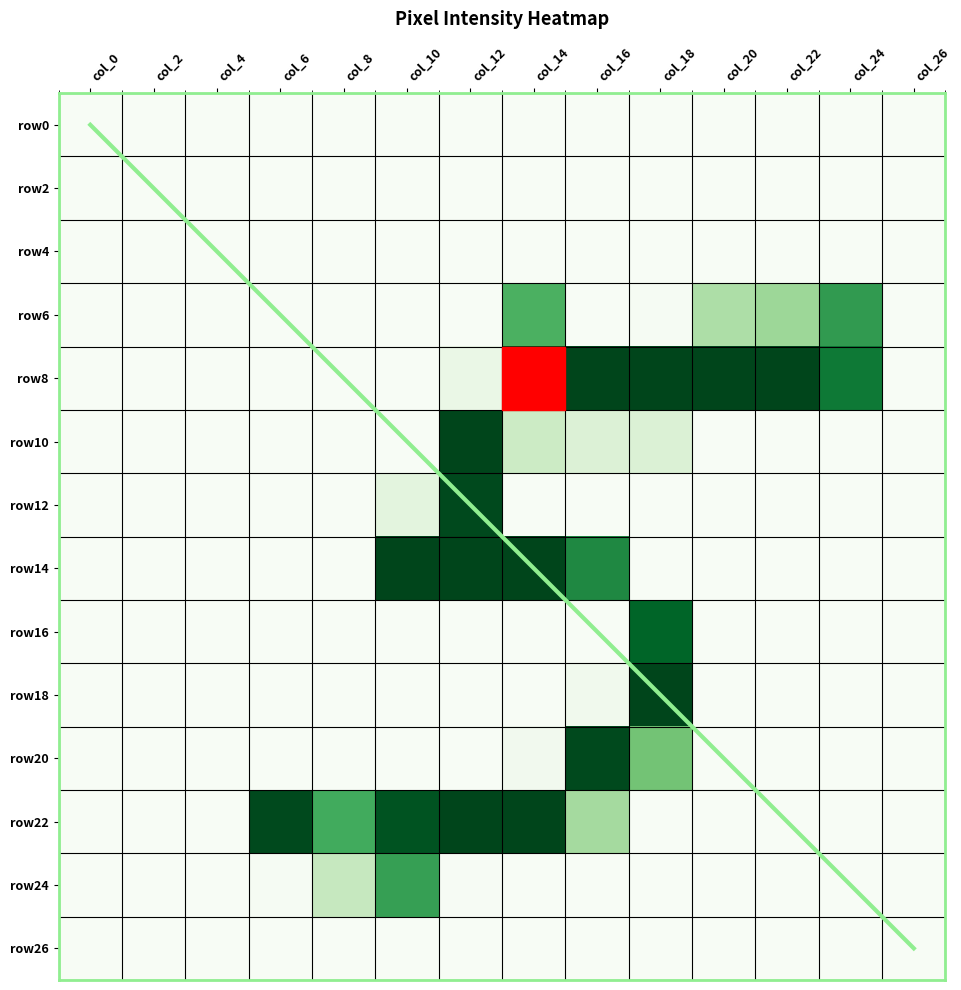

Where is row6 nearest to the value 88?

col_20